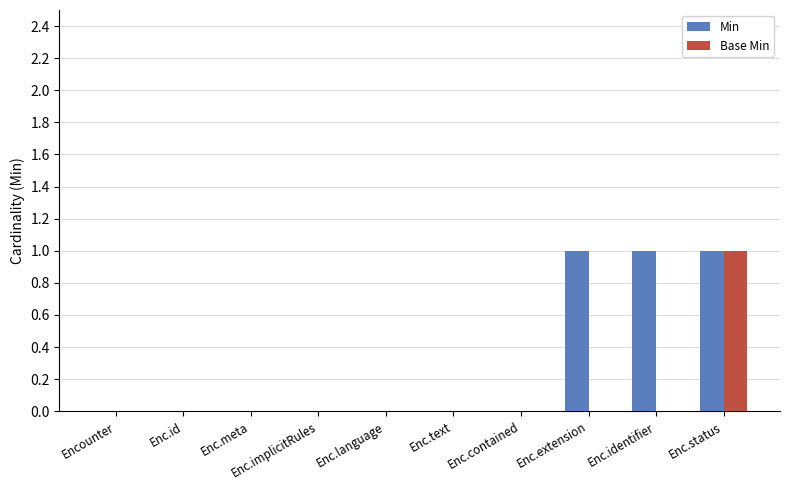

Is it true that Min equals 1 at Enc.identifier?

True